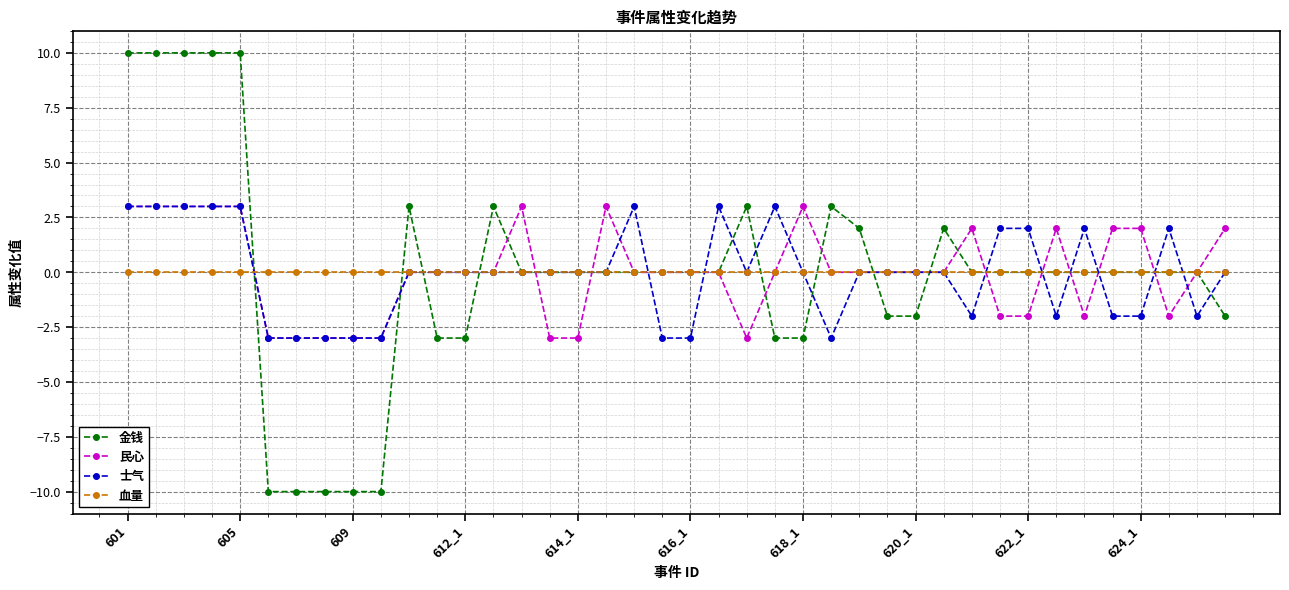

Which series has the widest spread of values?

金钱